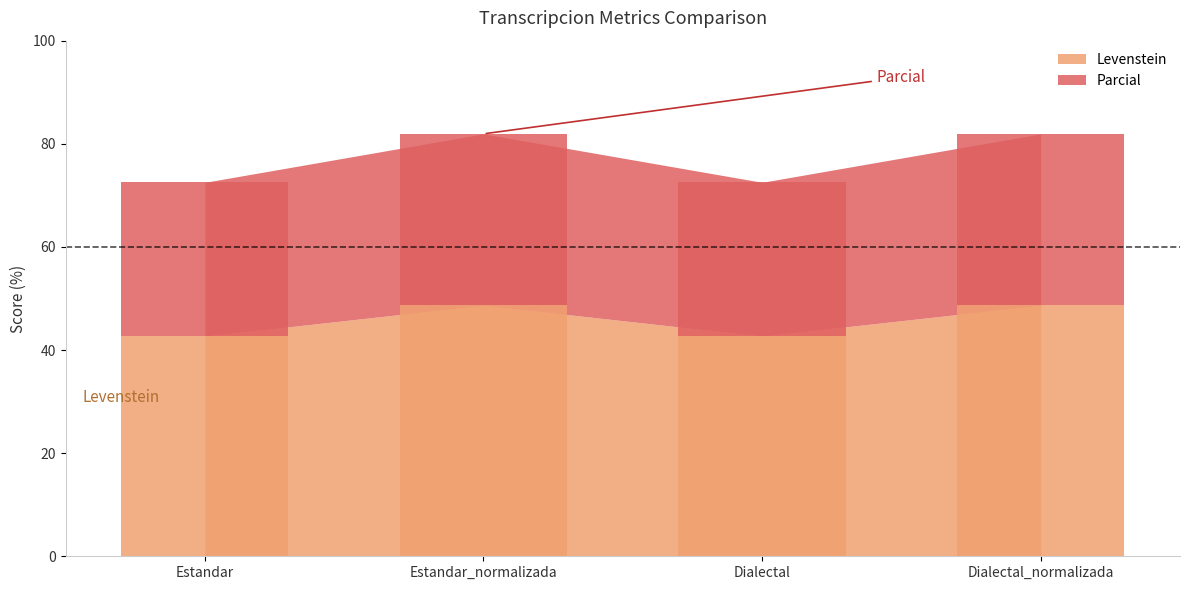

Which category has the highest value across all series?

Estandar_normalizada